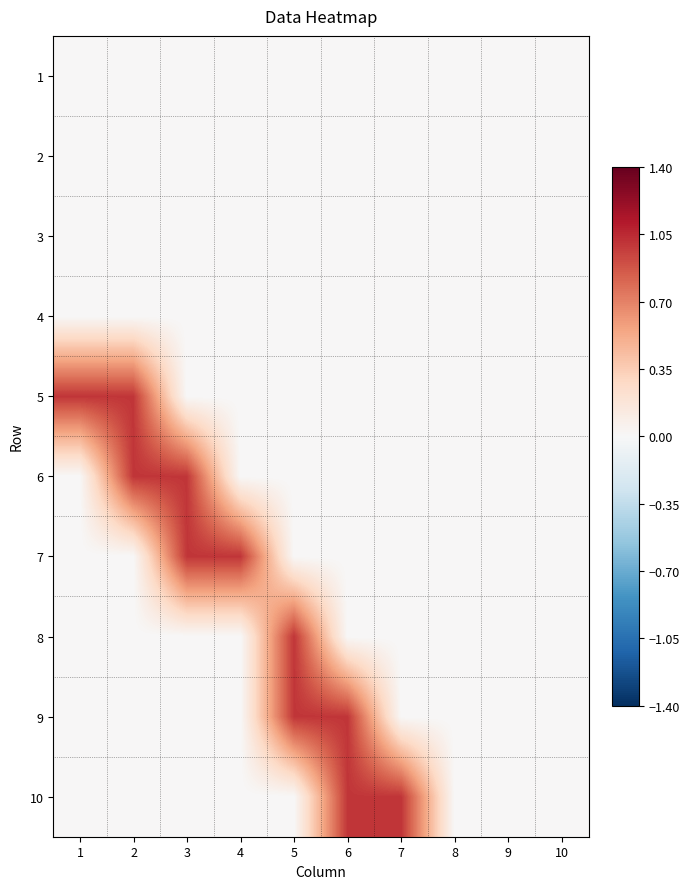

How many categories are shown in the chart?

10